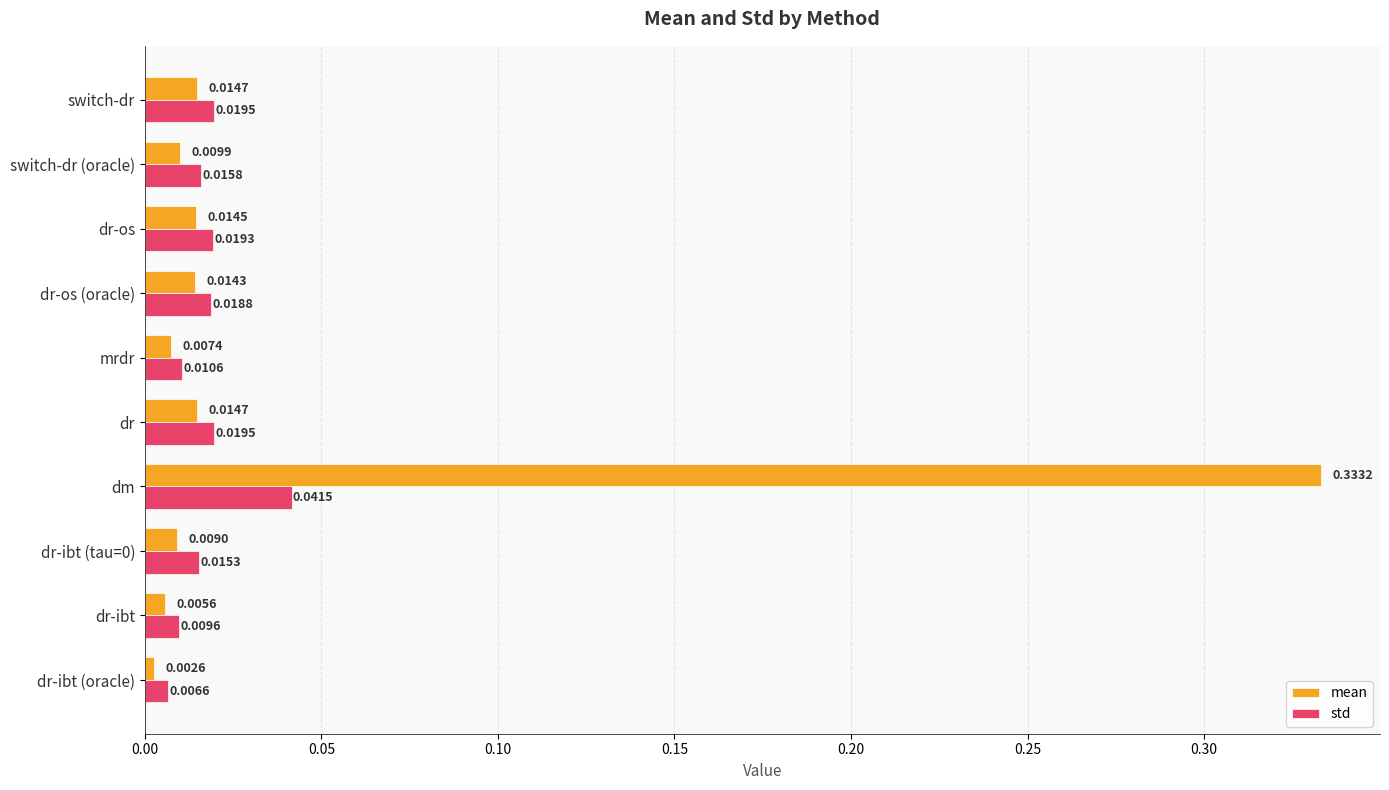

Rank the series by their average value, from lowest to highest.

std, mean